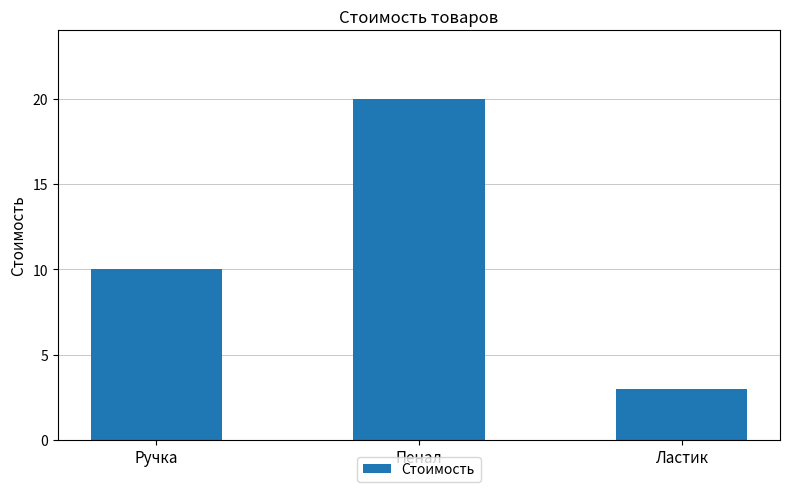

Reading right to left, what are all the values shown in this chart?

3	20	10